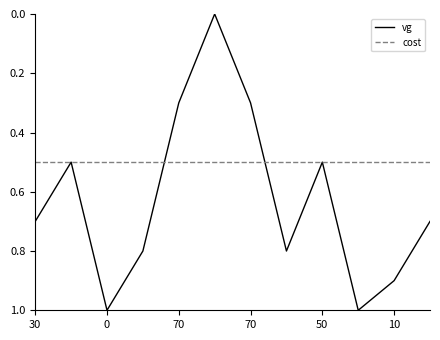

True or false: vg has more than 2 interior local peaks.

True